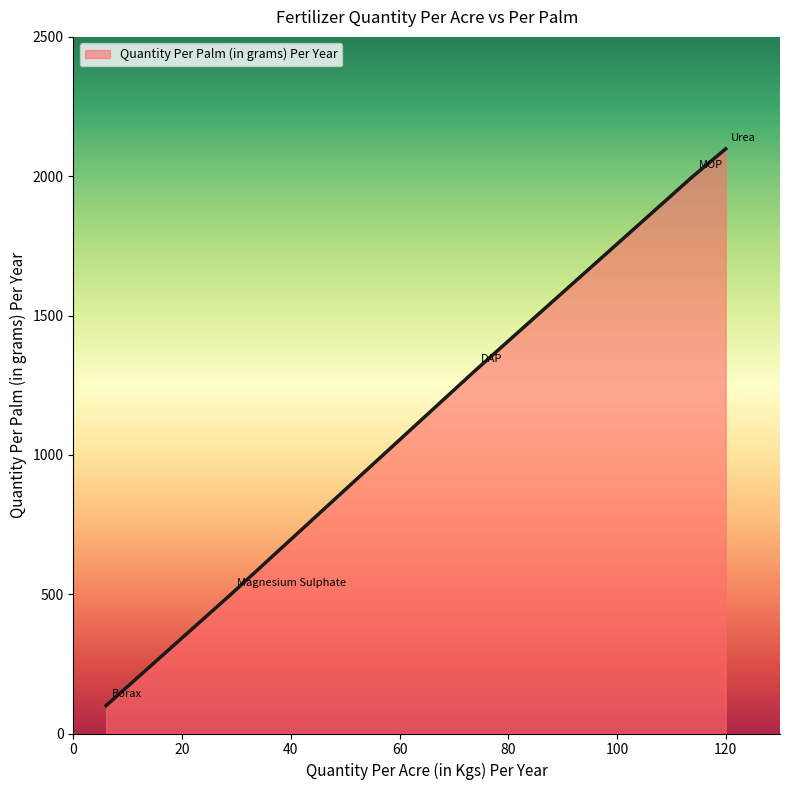

True or false: the data has more than 1 interior local peaks.

False